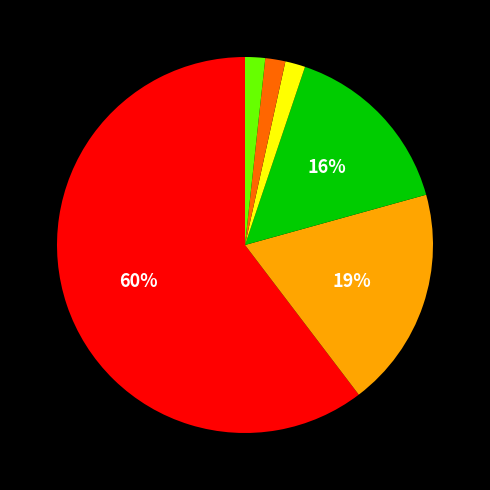

To the nearest percent, what is the average slice percentage?

17%